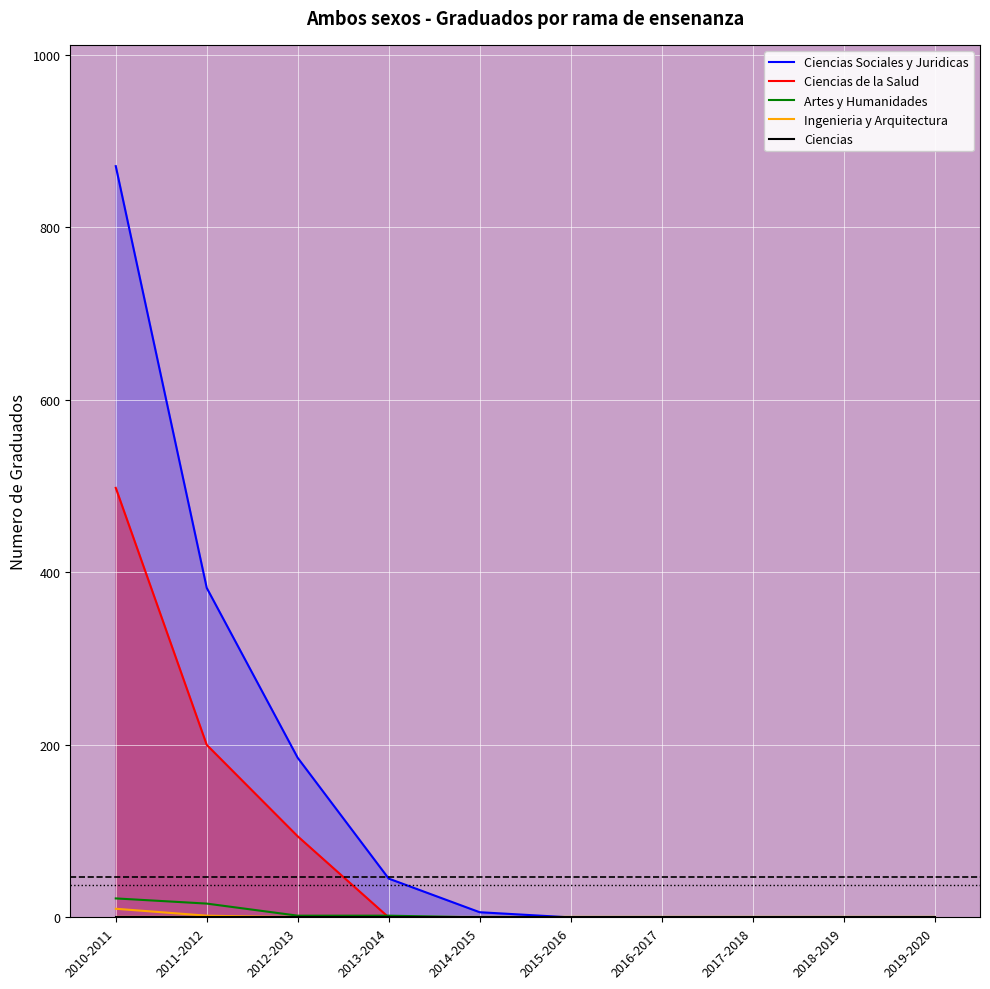

Count the Ciencias de la Salud values in the range 0 to 94.

8